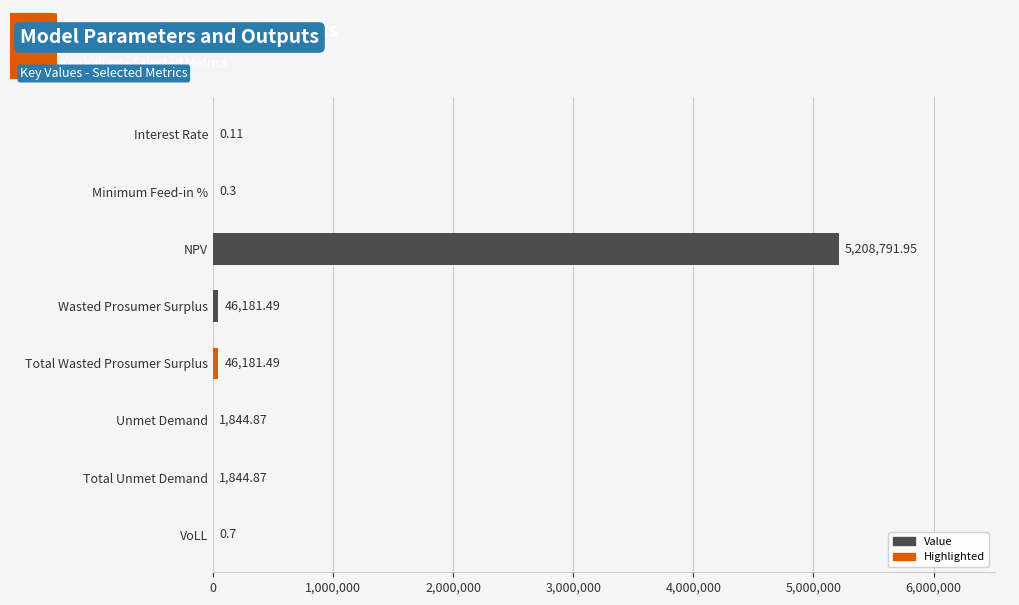

Which label corresponds to the largest value in the chart?

NPV